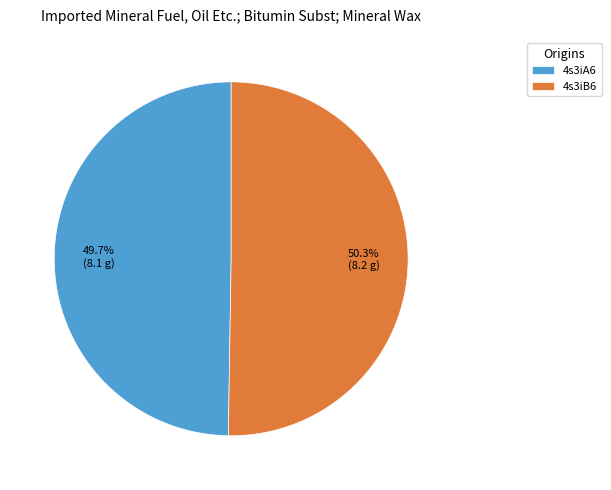

How many segments does this pie chart have?

2